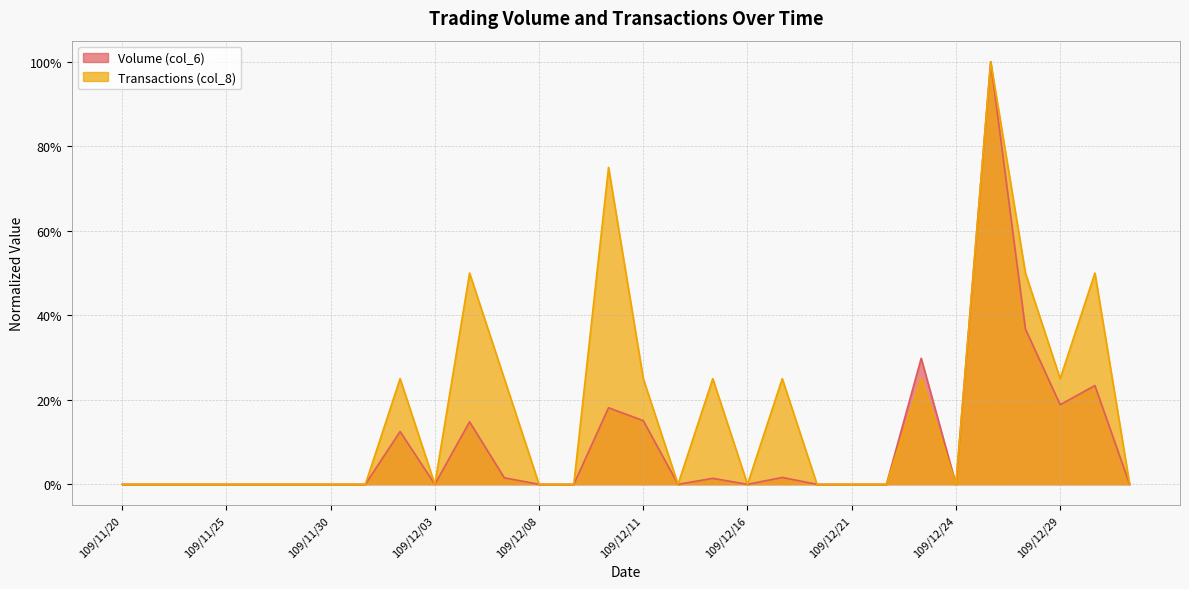

The Transactions (col_8) series shows 0.5 at 109/11/30. True or false?

False